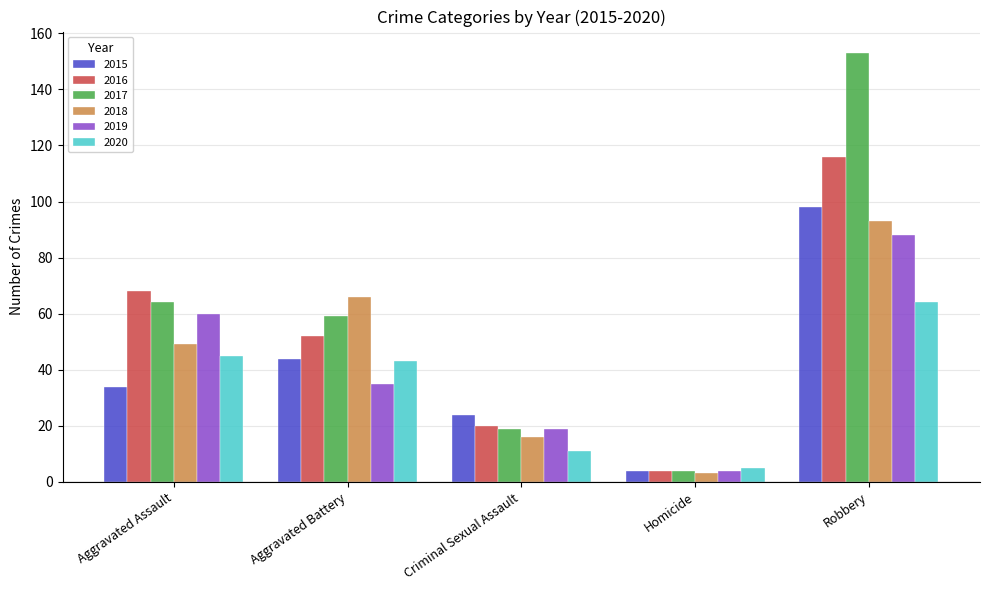

What is the smallest value displayed?

3